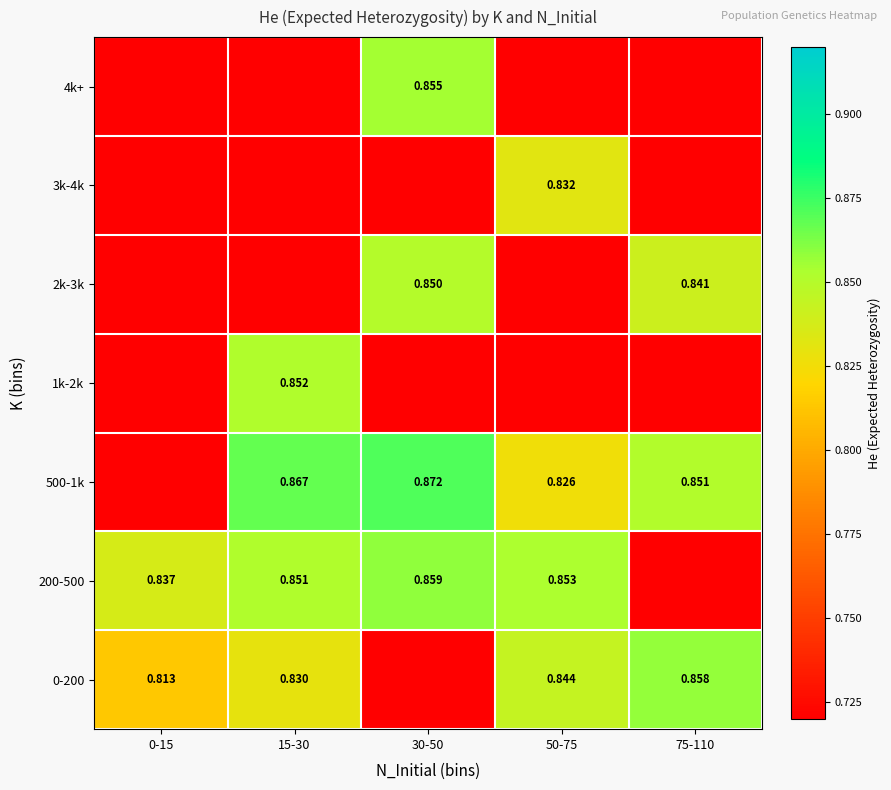

Is the value of 1k-2k at 30-50 greater than the value of 4k+ at 30-50?

No